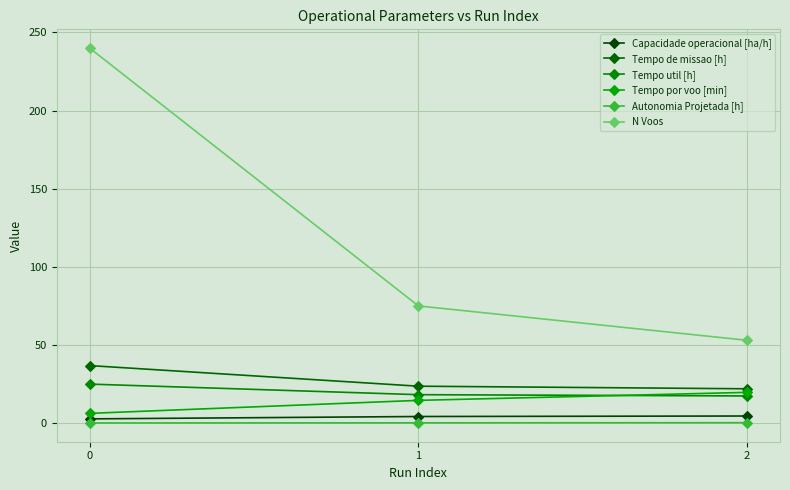

Where is Tempo util [h] nearest to the value 21?

1